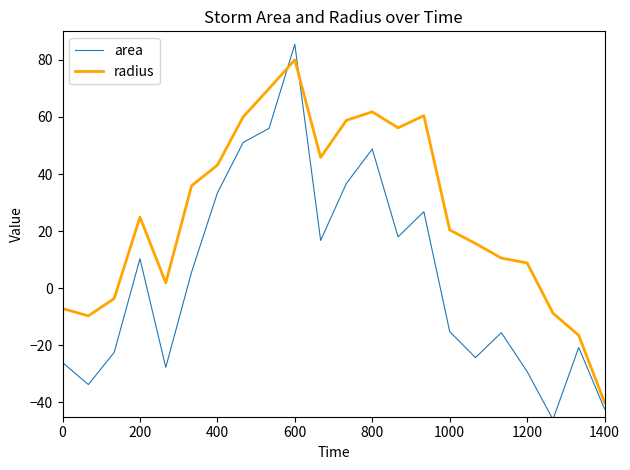

What is the difference between the second highest and second lowest values in the radius series?

86.5